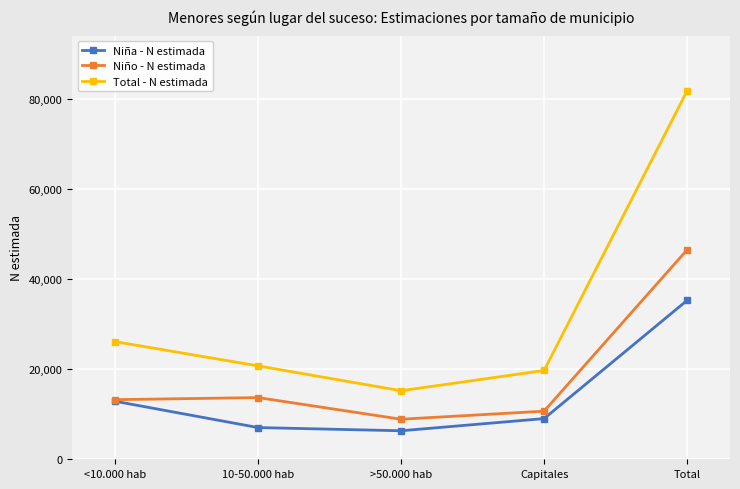

Which series has the largest total across all categories?

Total - N estimada